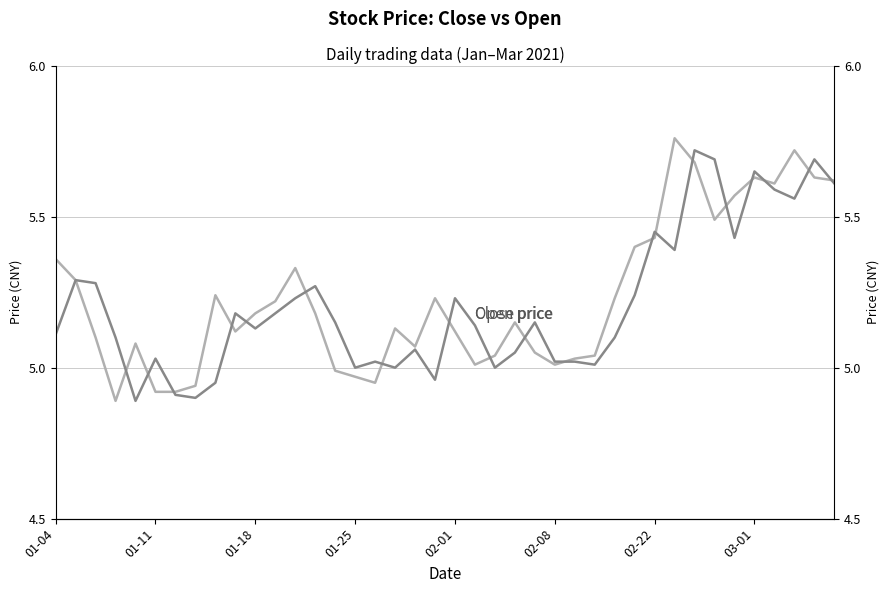

How many interior local valleys does the Close price series have?

8